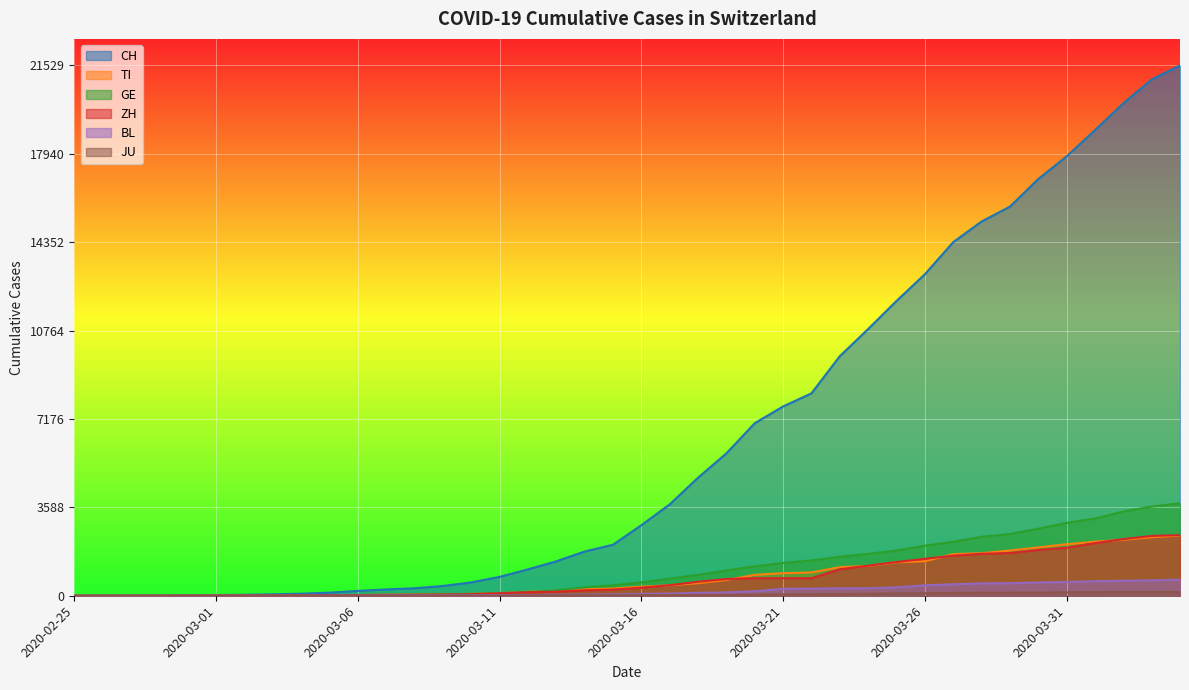

Reading left to right, what are all the values shown in this chart?

CH: 0	2	6	13	23	29	40	59	83	125	197	257	303	396	542	766	1072	1398	1795	2071	2863	3709	4792	5780	7004	7685	8216	9724	10828	11967	13051	14353	15192	15795	16917	17836	18902	19991	20959	21529
TI: 0	1	1	1	2	2	4	8	13	25	28	41	49	61	75	108	163	206	265	293	368	426	511	638	849	916	945	1162	1209	1354	1401	1688	1727	1837	1962	2091	2195	2271	2377	2442
GE: 0	1	1	4	8	9	10	13	14	17	25	38	40	56	76	109	150	222	340	423	544	692	848	1027	1194	1331	1430	1582	1699	1837	2033	2190	2393	2505	2721	2958	3137	3420	3621	3753
ZH: 0	0	2	2	6	7	10	13	15	23	29	34	40	49	62	101	140	163	218	250	326	429	568	679	711	711	711	1073	1221	1368	1500	1627	1701	1733	1859	1947	2136	2300	2428	2461
BL: 0	0	0	1	2	2	2	2	2	6	6	15	19	20	22	26	26	42	47	54	76	89	116	134	184	282	289	302	306	341	422	466	502	511	539	561	588	610	625	656
JU: 0	0	1	1	1	1	1	2	2	4	4	5	5	7	7	7	12	17	18	19	25	29	32	36	44	54	61	69	82	92	100	114	119	127	128	140	145	149	149	154